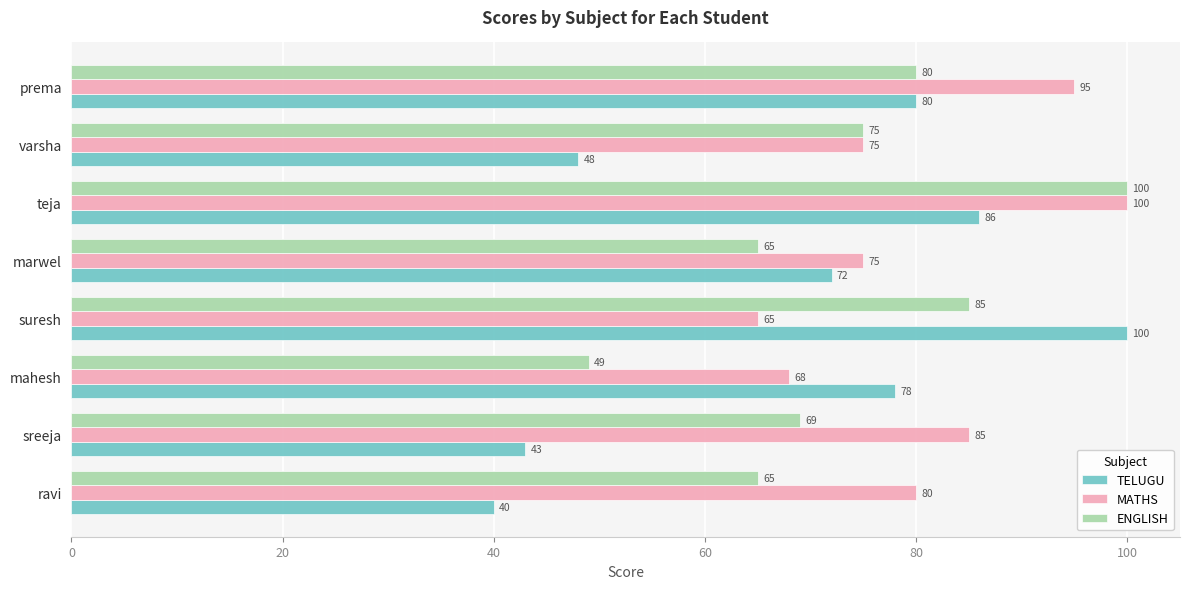

List the labels in order of TELUGU value, smallest first.

ravi, sreeja, varsha, marwel, mahesh, prema, teja, suresh